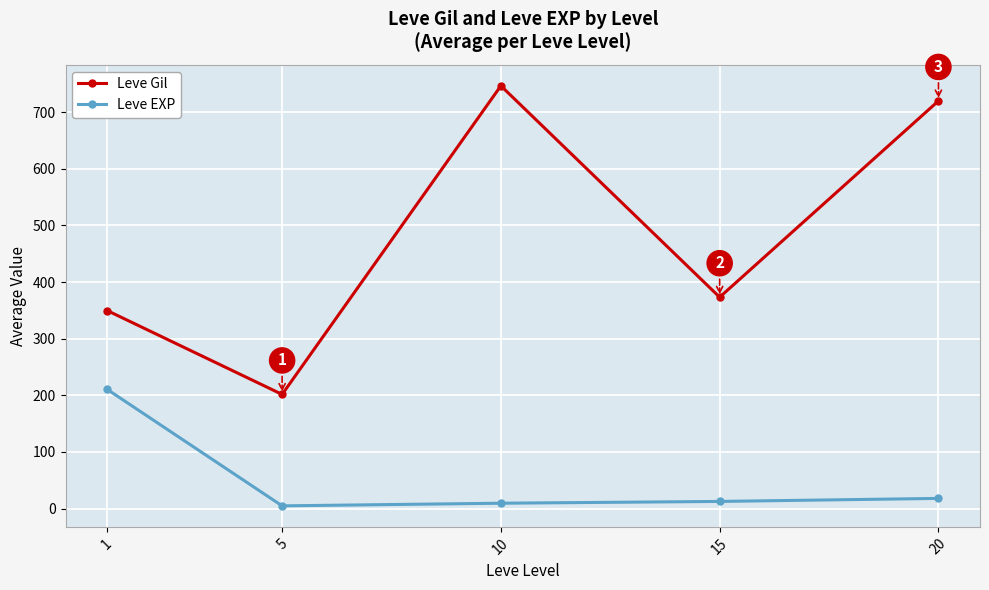

Count the number of categories in the chart.

5